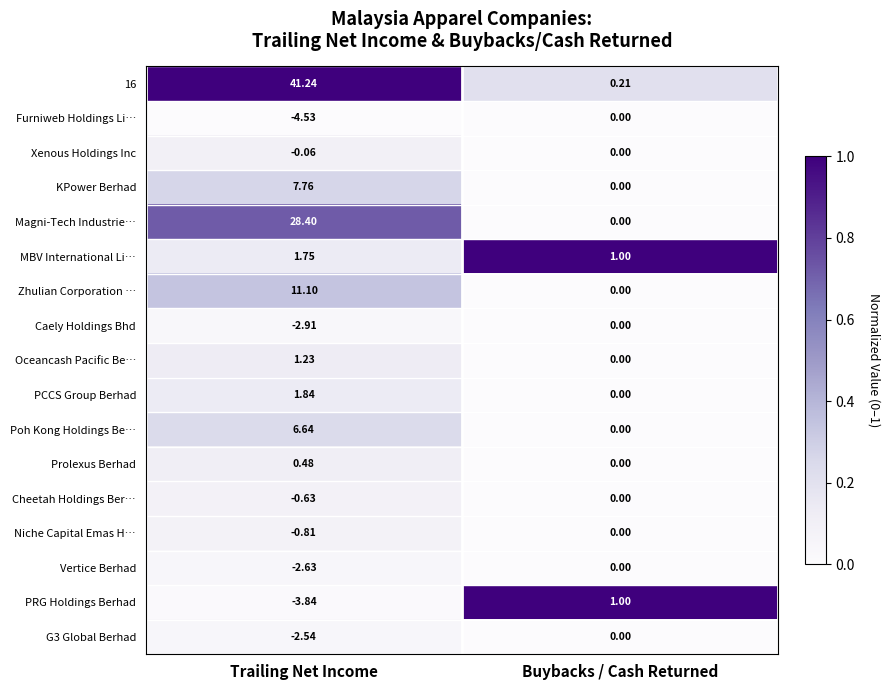

Rank the categories by Vertice Berhad value from highest to lowest.

Buybacks / Cash Returned, Trailing Net Income